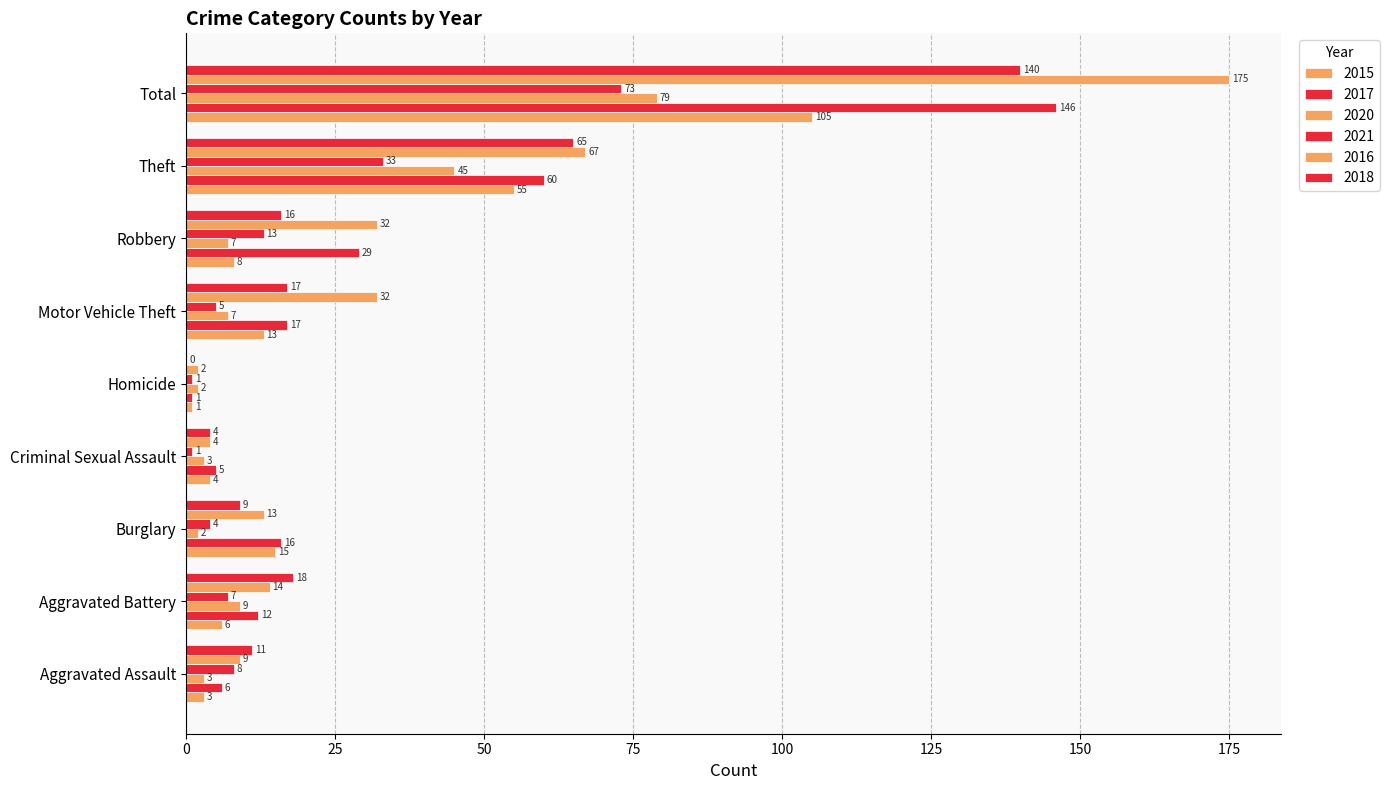

Count the number of data series in this chart.

6